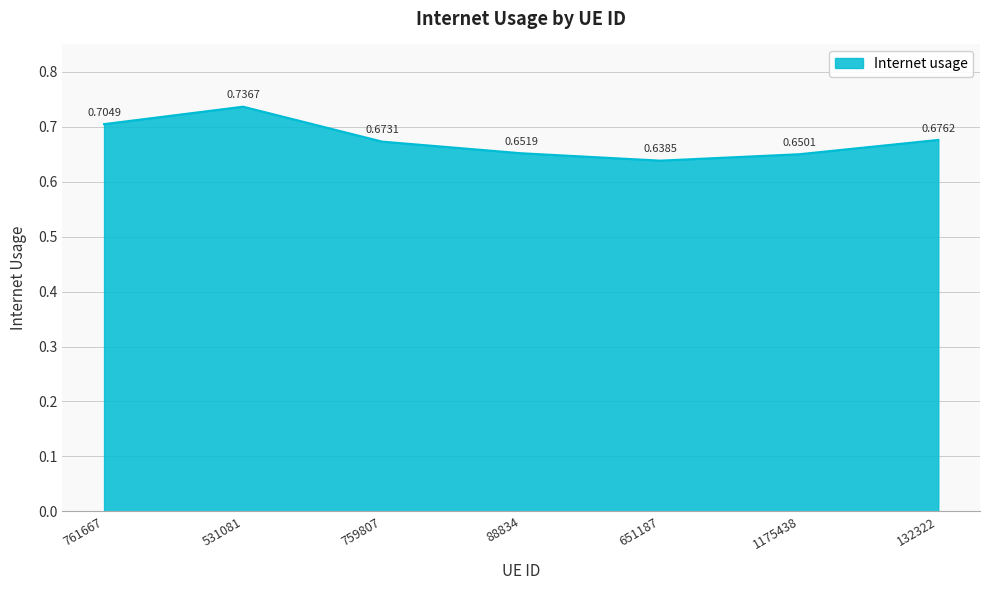

What is the sum of the values at 651187 and 759807?

1.3